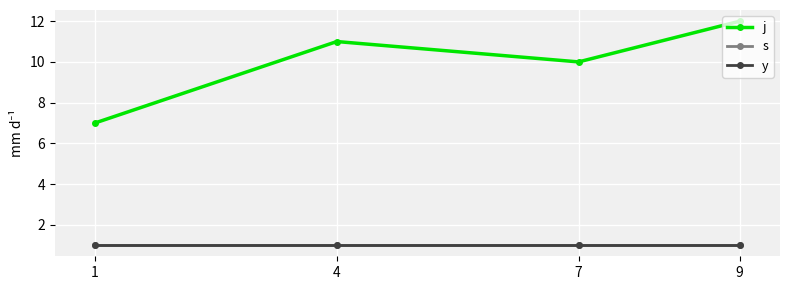

True or false: y has more than 1 interior local peaks.

False